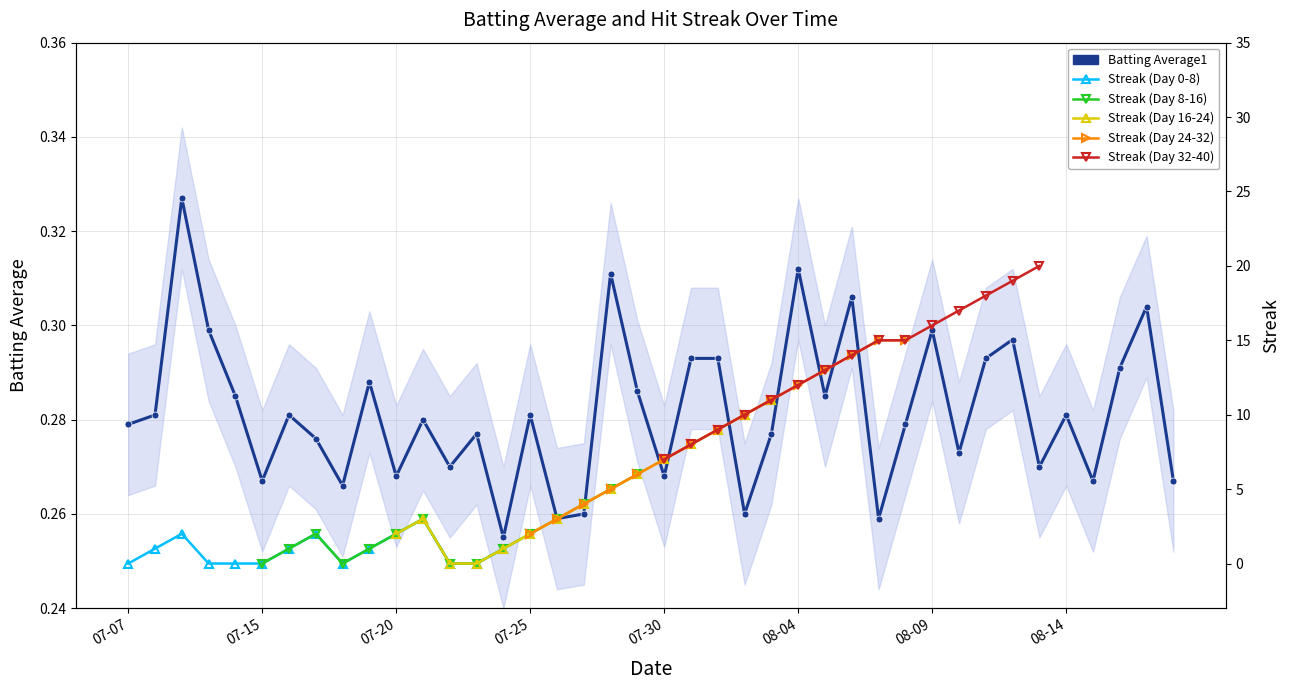

At which label is the value closest to 0?

2010-07-24